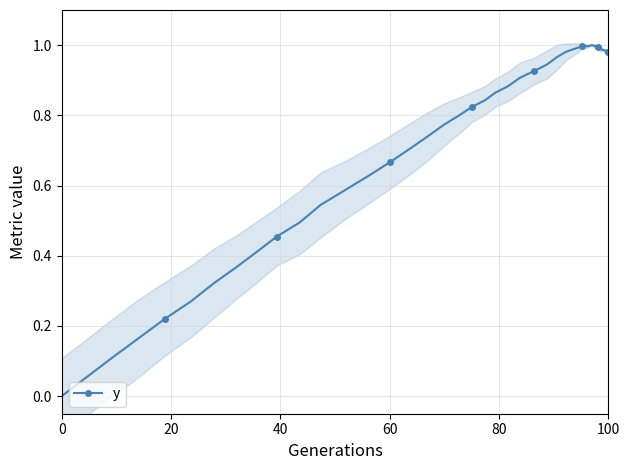

What is the average value?

0.7